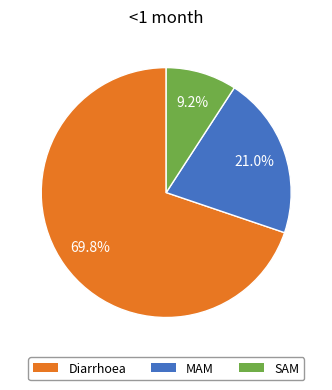

What is the largest slice in the pie chart?

Diarrhoea